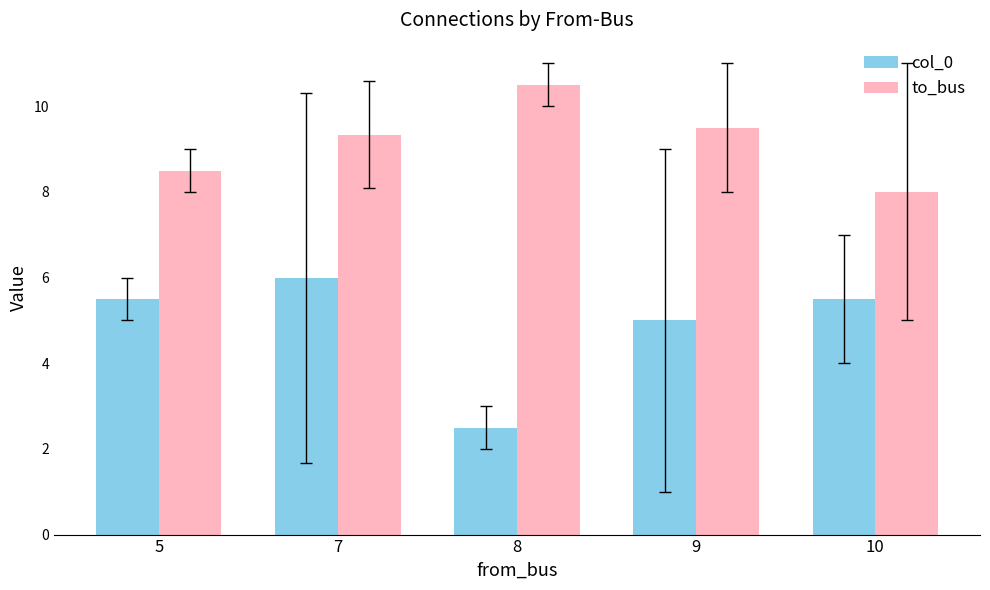

At which label does to_bus reach its minimum?

10